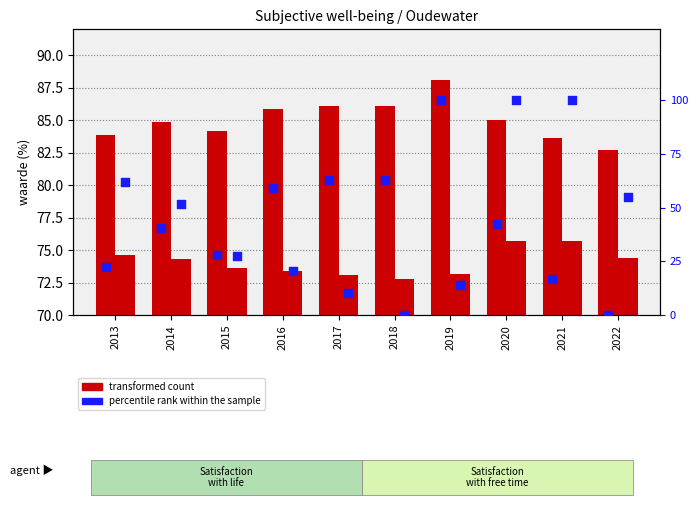

Which series contains the highest Y value?

percentile rank within the sample